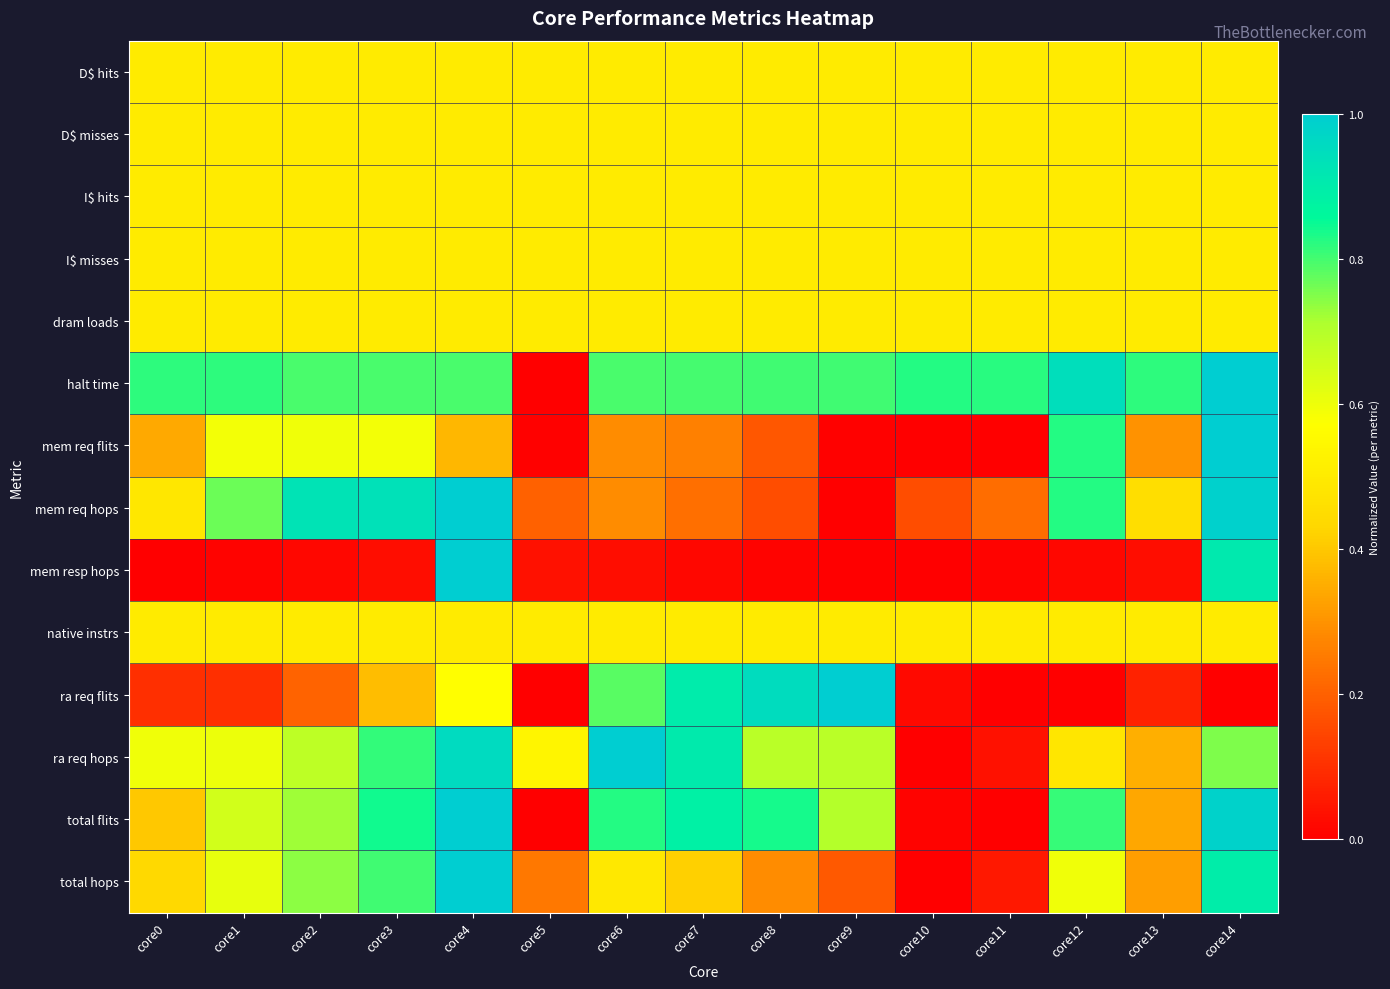

What is the spread (max minus min) of values at core0?

0.8